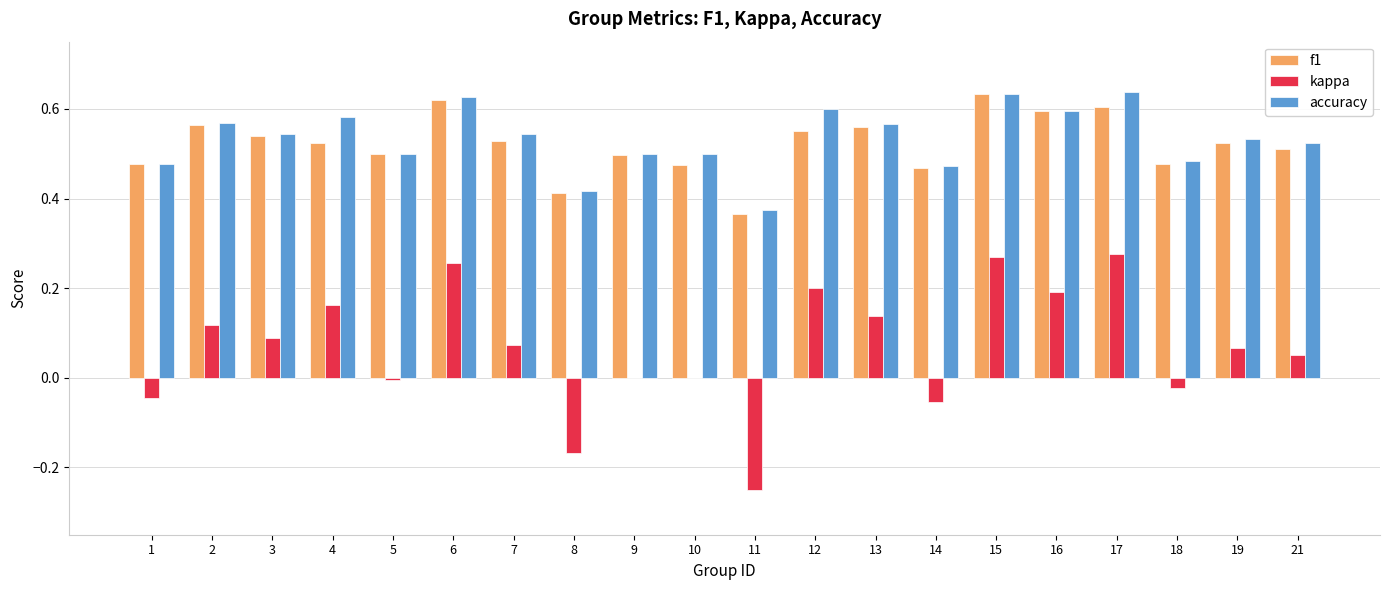

The value of accuracy at 4 is 0.6. True or false?

True